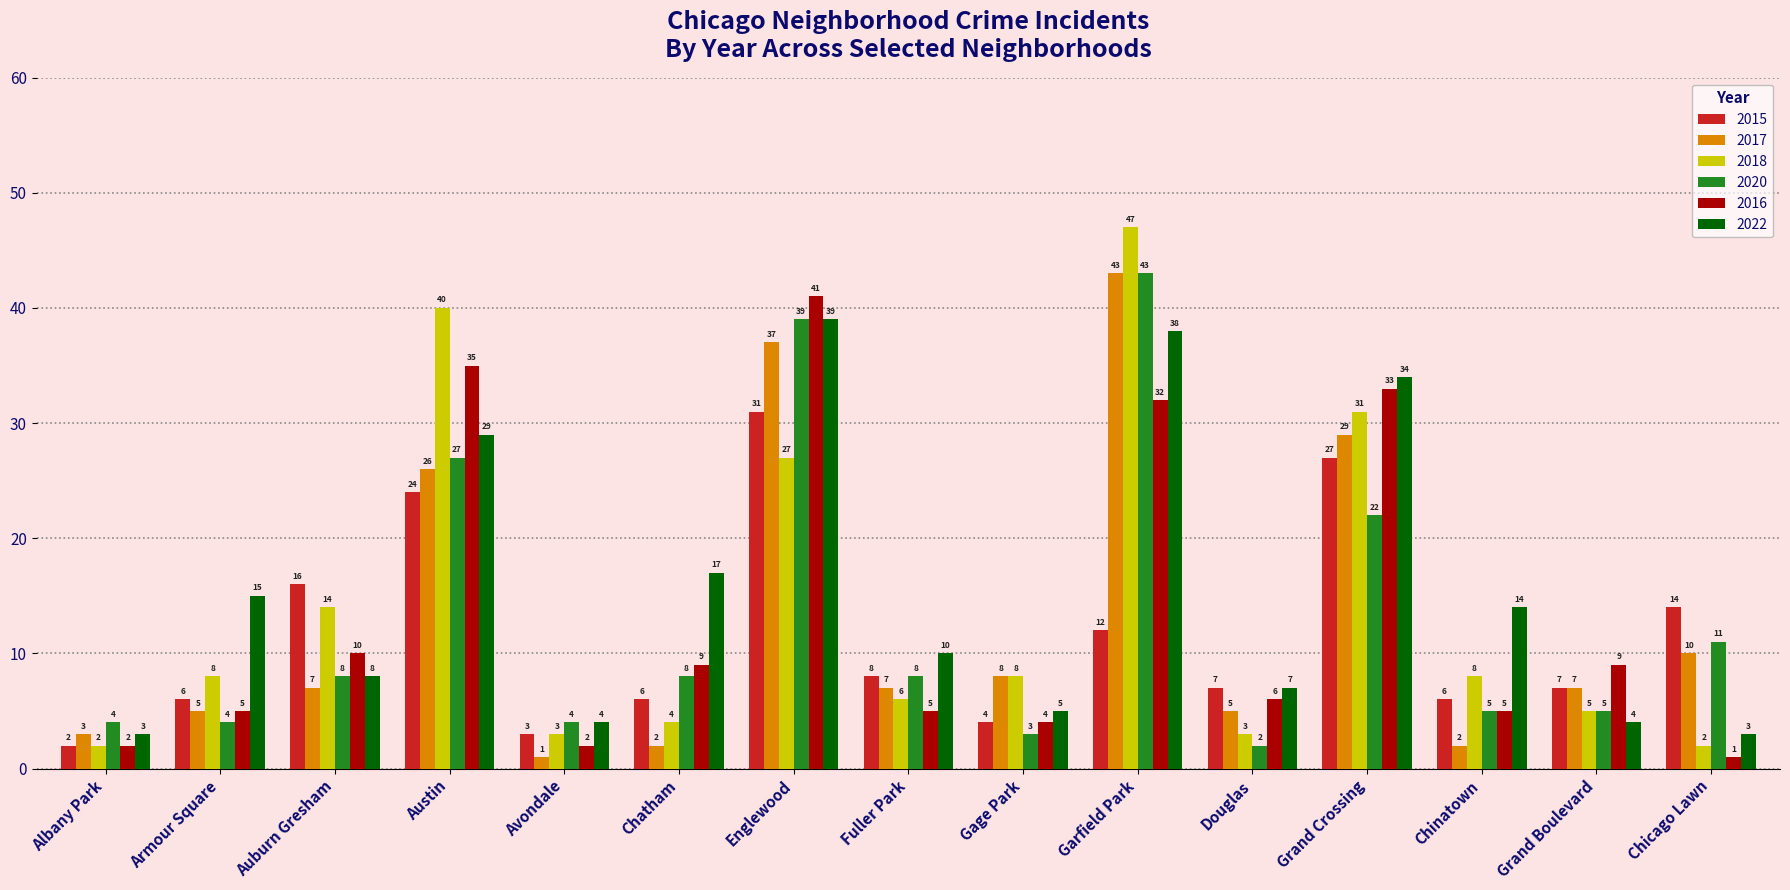

Does the chart contain any negative values?

No